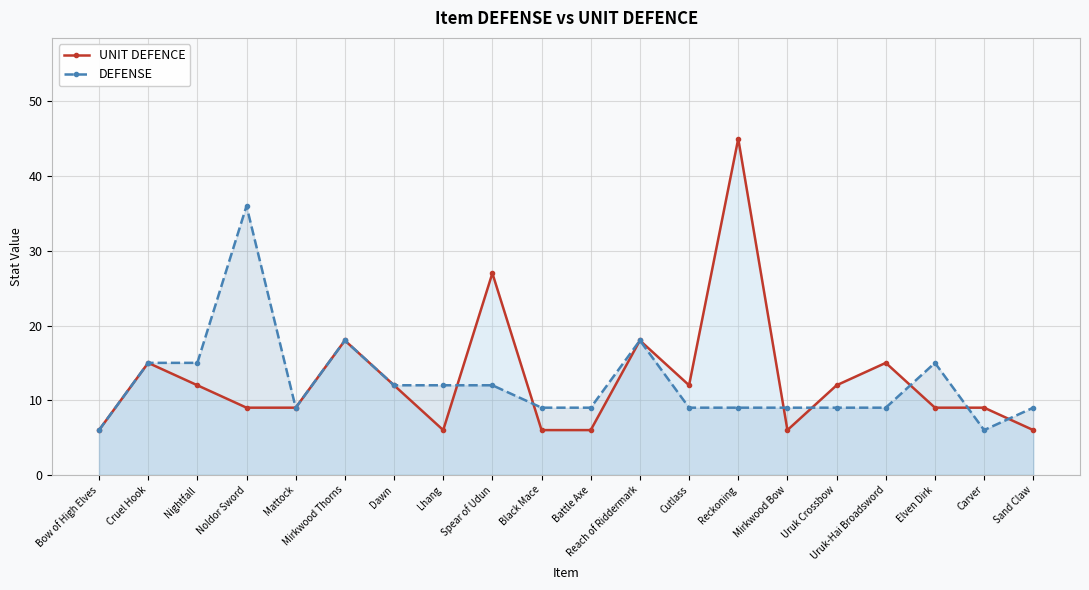

What are all the series names shown in the legend?

UNIT DEFENCE, DEFENSE